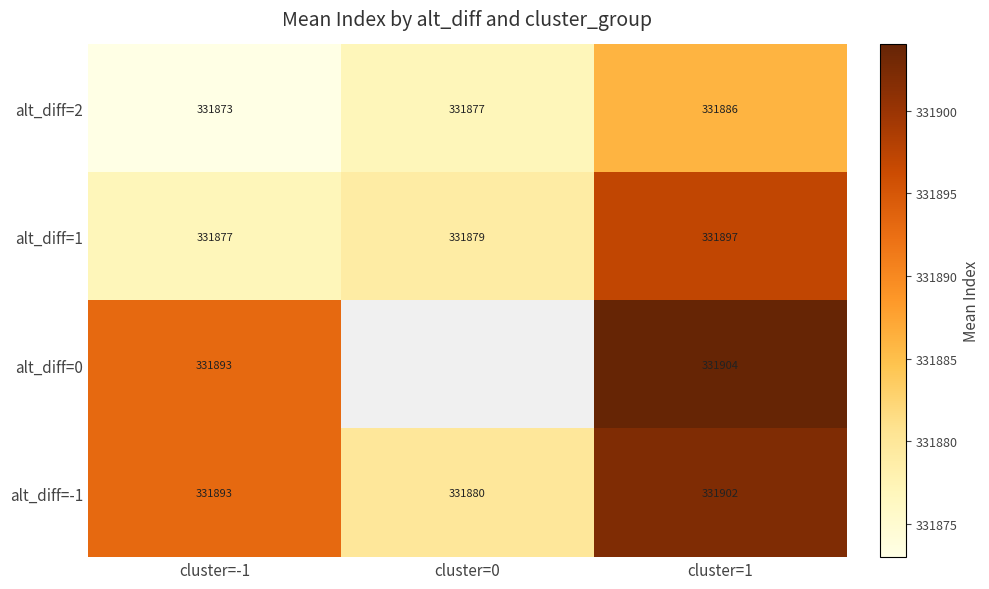

At which label is alt_diff=2 closest to 331879?

cluster=0